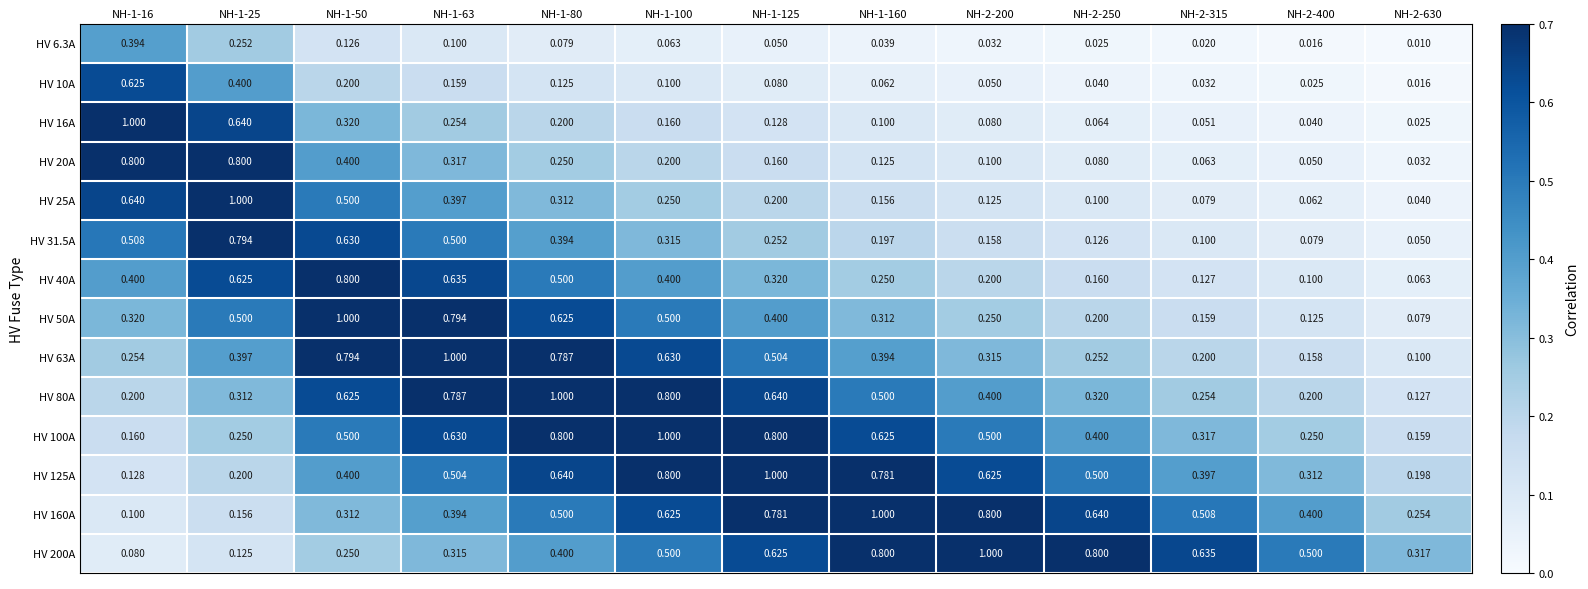

Is the value of HV 160A at NH-1-50 greater than the value of HV 31.5A at NH-2-630?

Yes